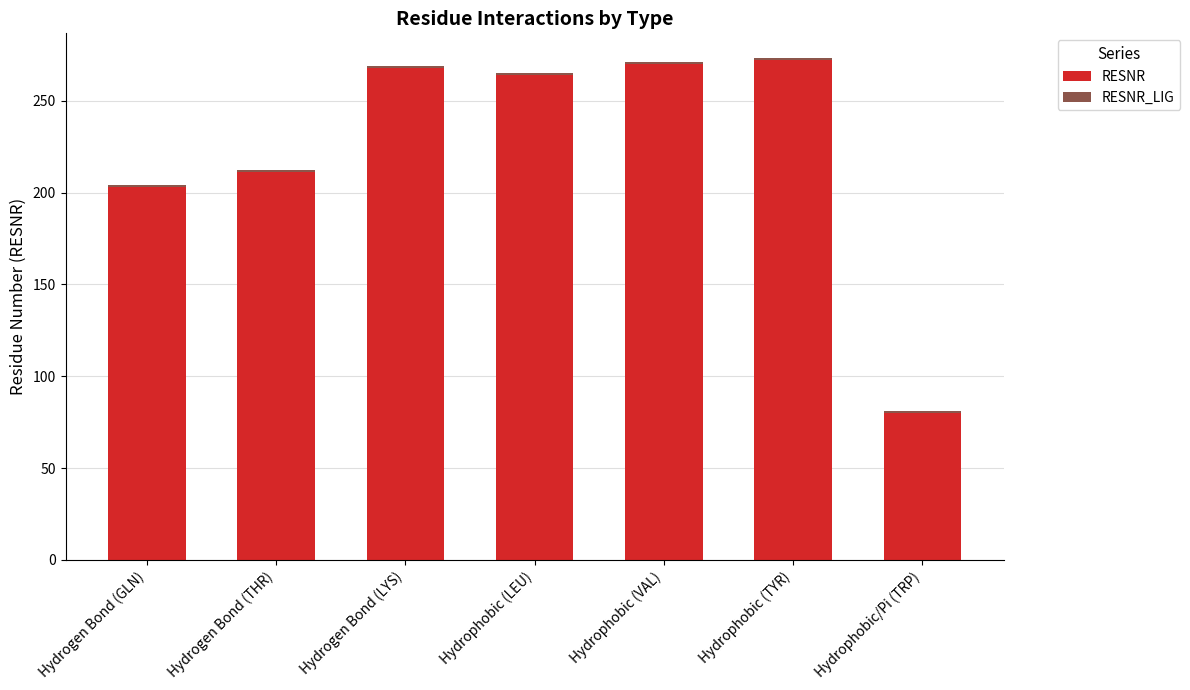

Where is RESNR nearest to the value 176?

Hydrogen Bond (GLN)